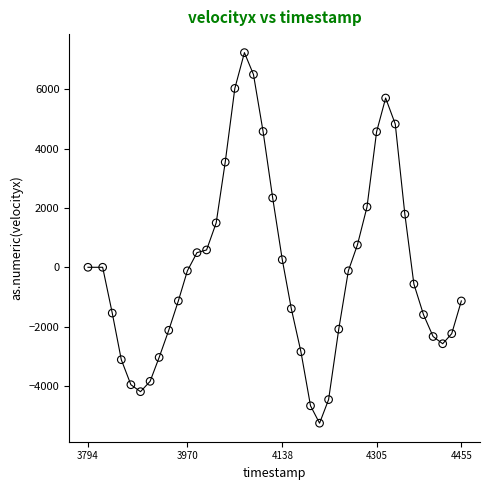

What Y value in the scatter plot is closest to 989?

752.3